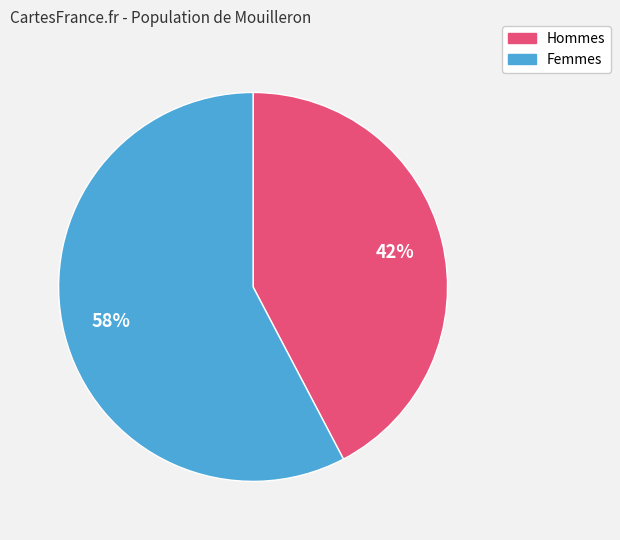

Is there a majority slice in this chart?

Yes